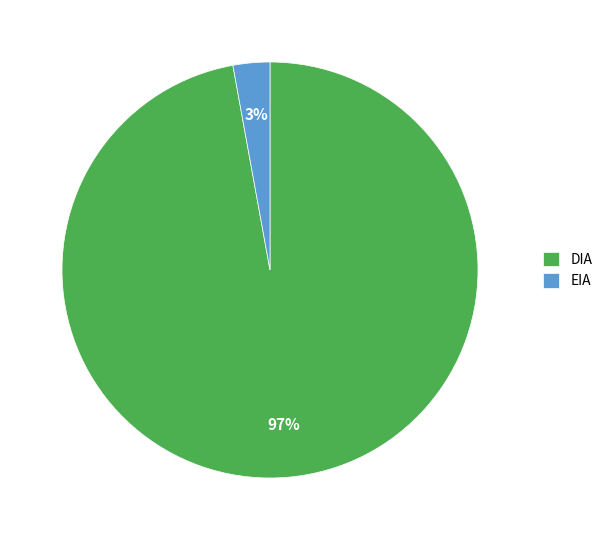

How many segments does this pie chart have?

2